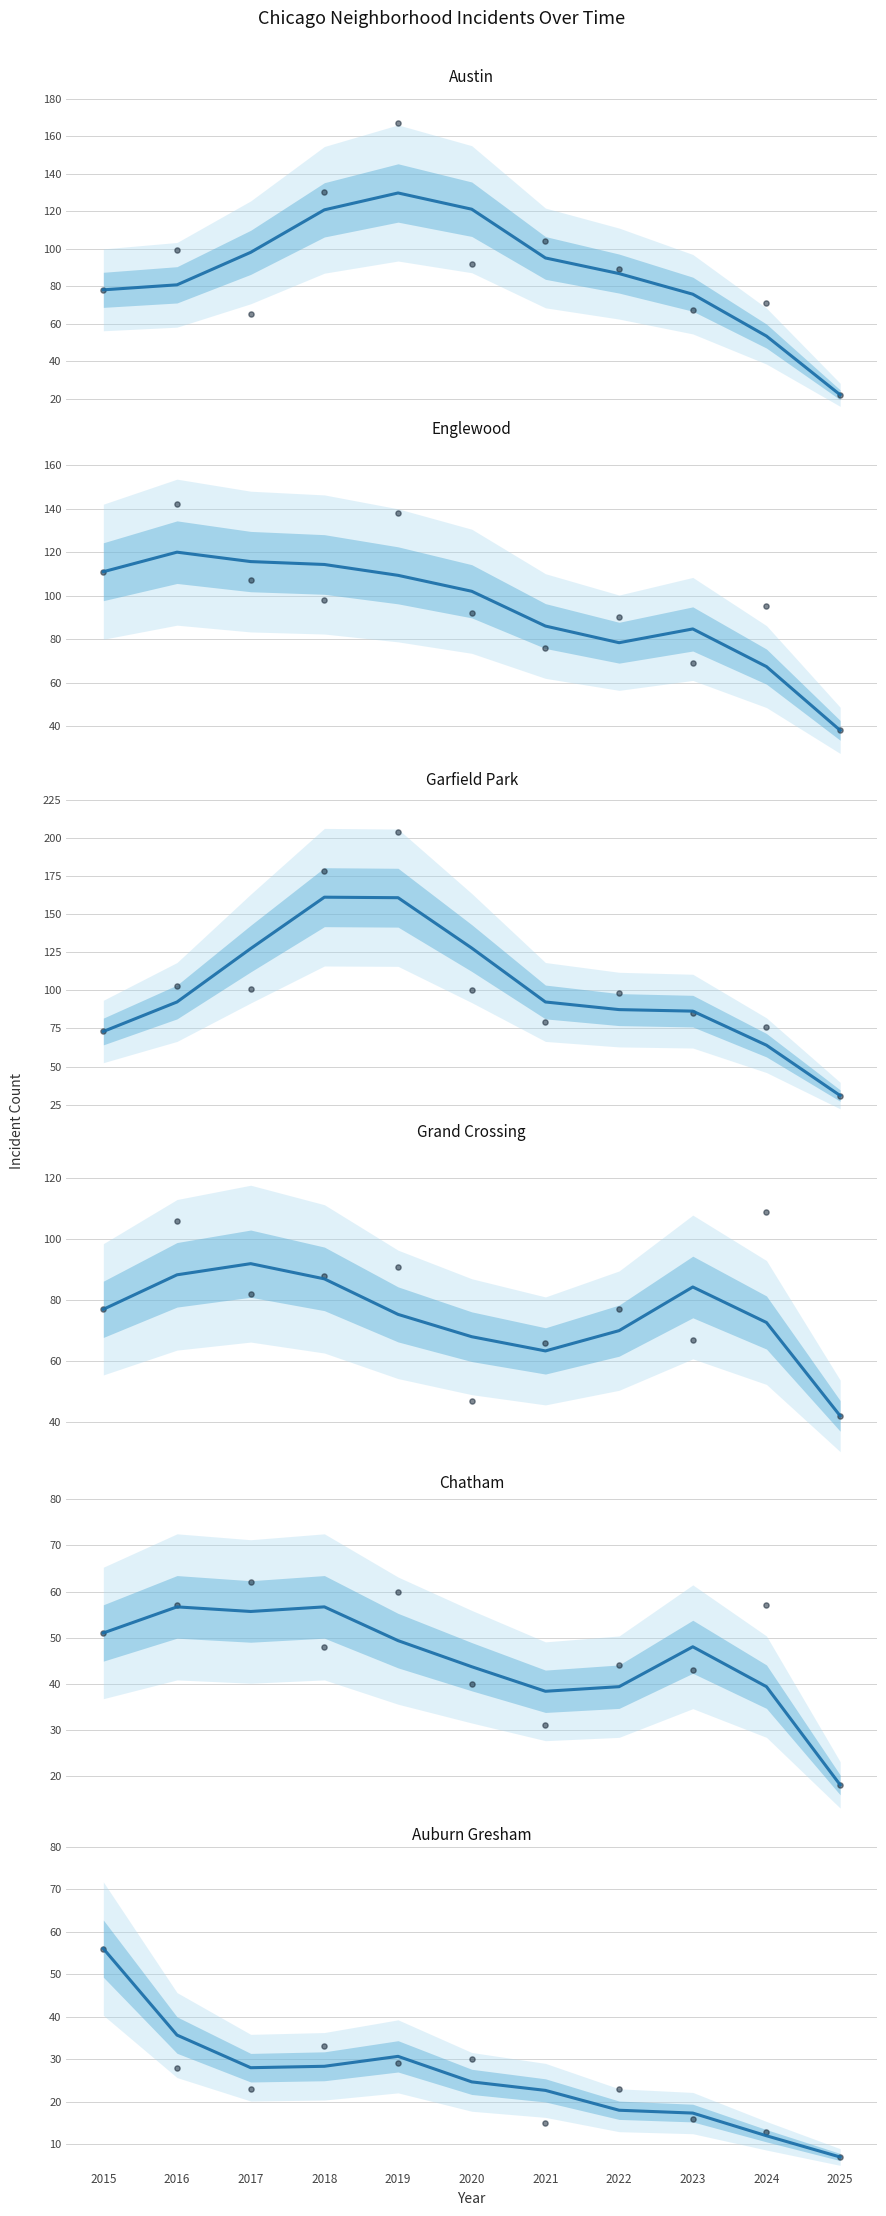

What is the total value across all series at 2018?

568.0